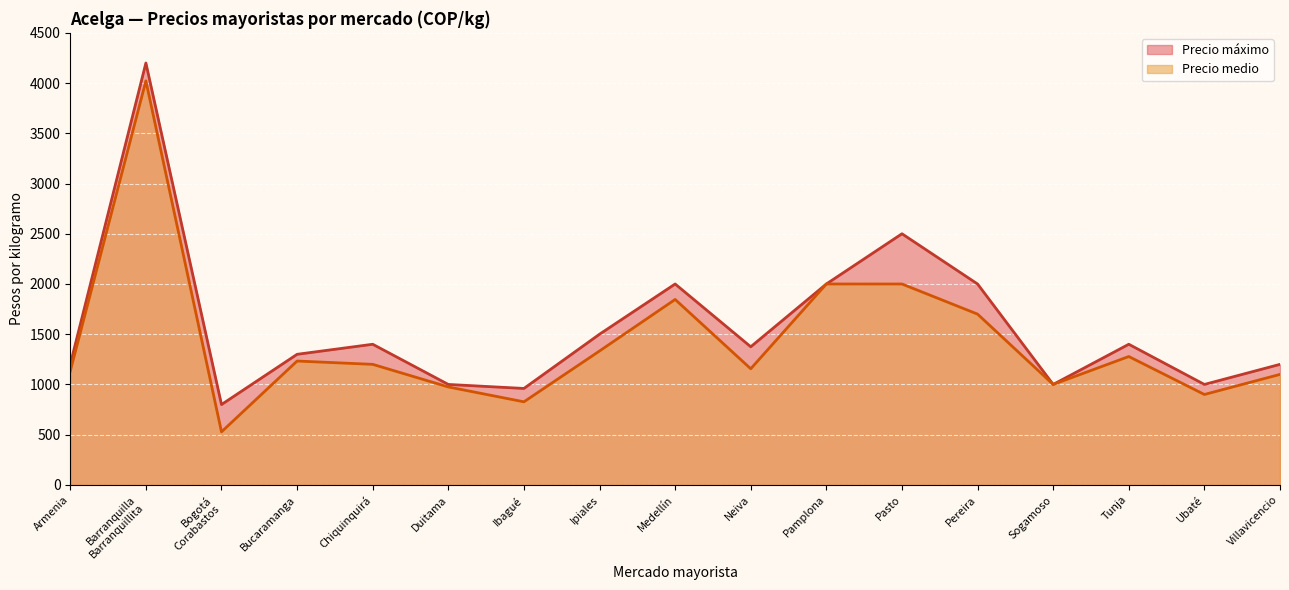

Is it true that Precio medio equals 1539 at Villavicencio?

False